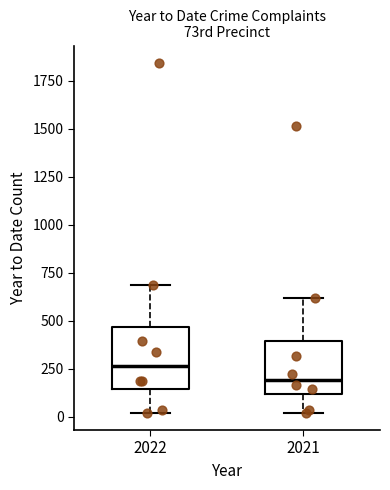

Reading left to right, transcribe this box plot: for each box, give where its median line is, the range the box spans, and where its two whiskers end, as read against the y-axis. The values are not printed on the chart, so give them approximately, as read against the axis.

2022: median 250, box 150 to 450, whiskers 0 to 700
2021: median 200, box 100 to 400, whiskers 0 to 600